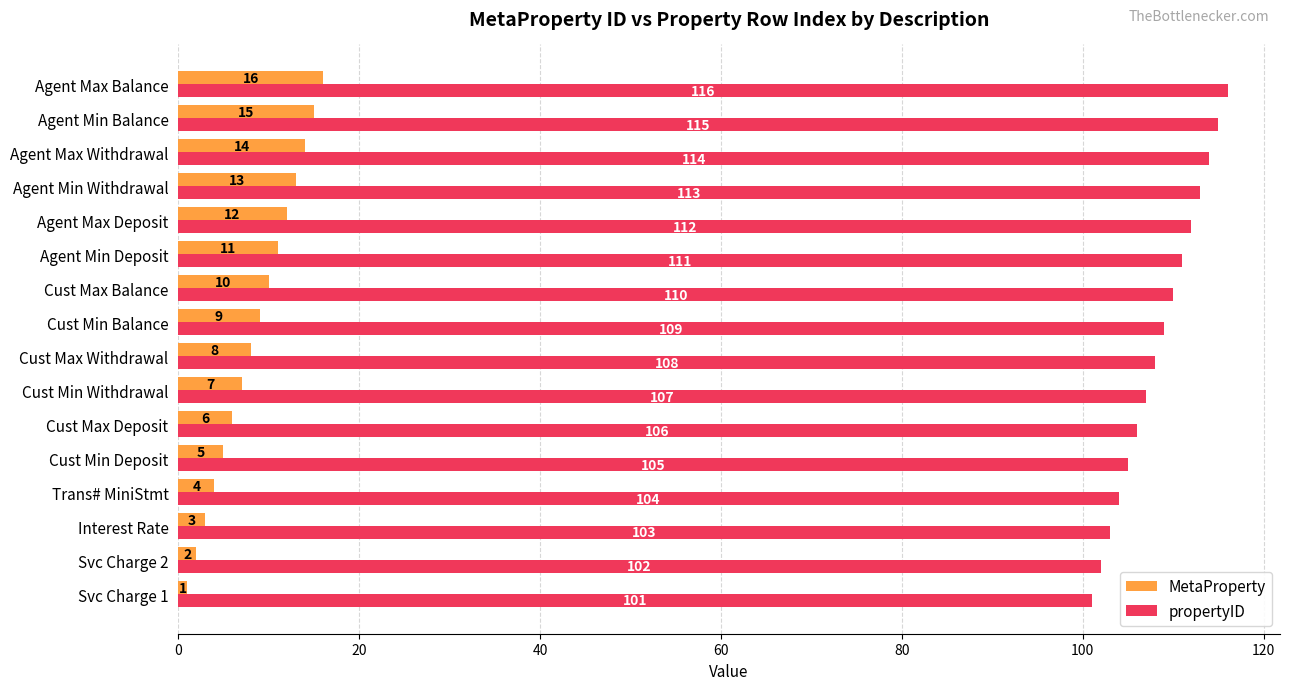

Is the value of MetaProperty at Svc Charge 2 greater than the value of propertyID at Trans# MiniStmt?

No